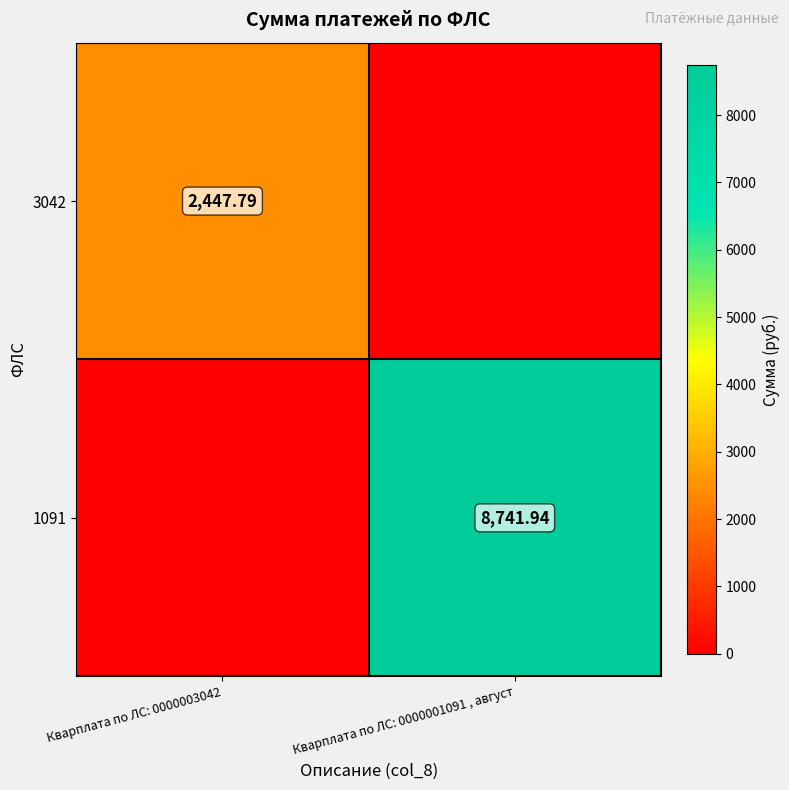

At which label is 3042 closest to 1223?

Кварплата по ЛС: 0000001091 , август